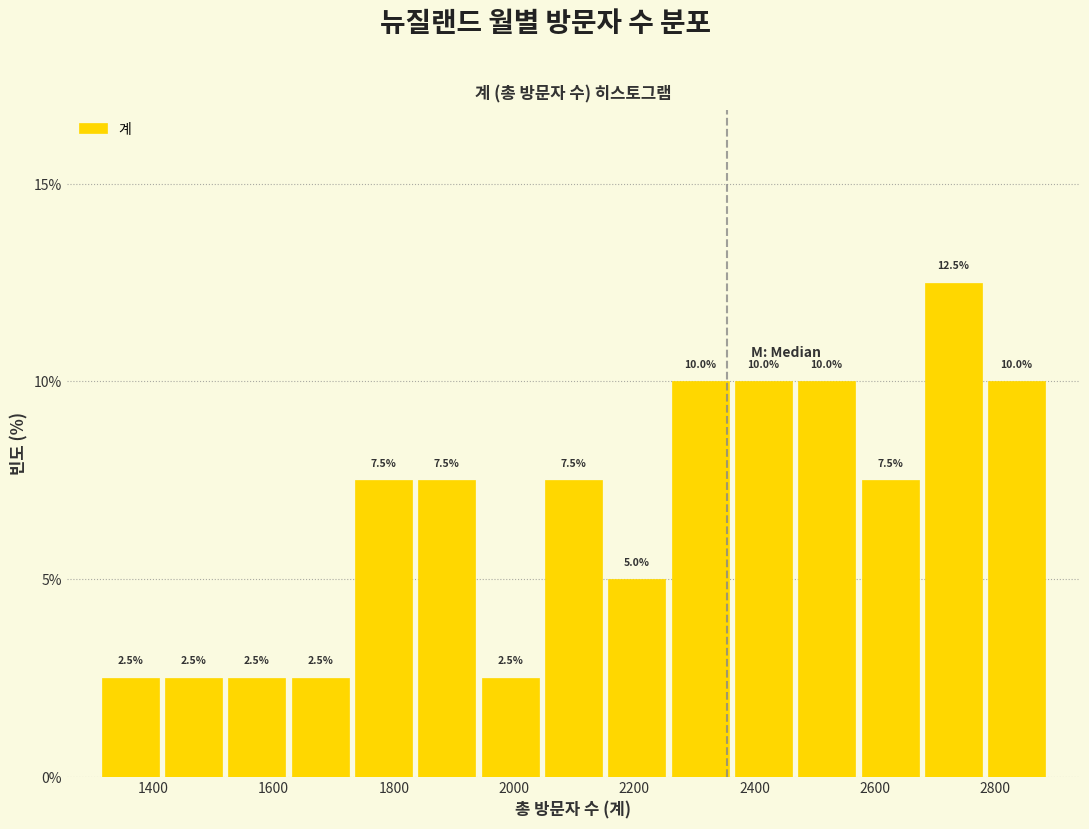

Reading left to right, transcribe this chart: for each bar, give the range it covers on the x-axis and its height. The bar edges are not printed on the chart, so give them approximately, as read against the axis.

1300 to 1420: 2.5
1420 to 1520: 2.5
1520 to 1620: 2.5
1620 to 1740: 2.5
1740 to 1840: 7.5
1840 to 1940: 7.5
1940 to 2040: 2.5
2040 to 2160: 7.5
2160 to 2260: 5.0
2260 to 2360: 10.0
2360 to 2460: 10.0
2460 to 2580: 10.0
2580 to 2680: 7.5
2680 to 2780: 12.5
2780 to 2880: 10.0